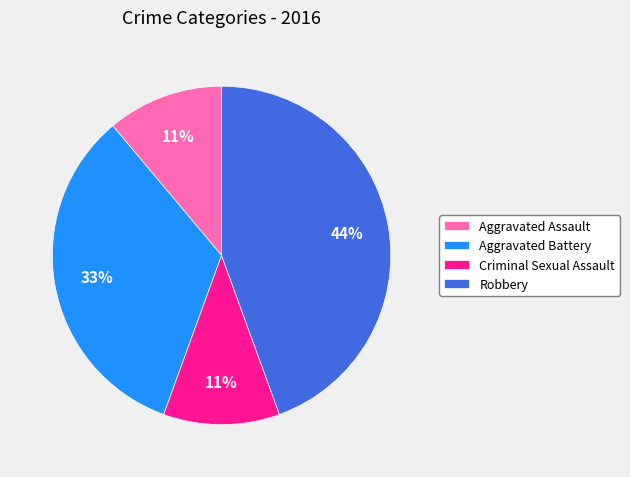

Do Robbery and Criminal Sexual Assault together represent more than half of the pie?

Yes